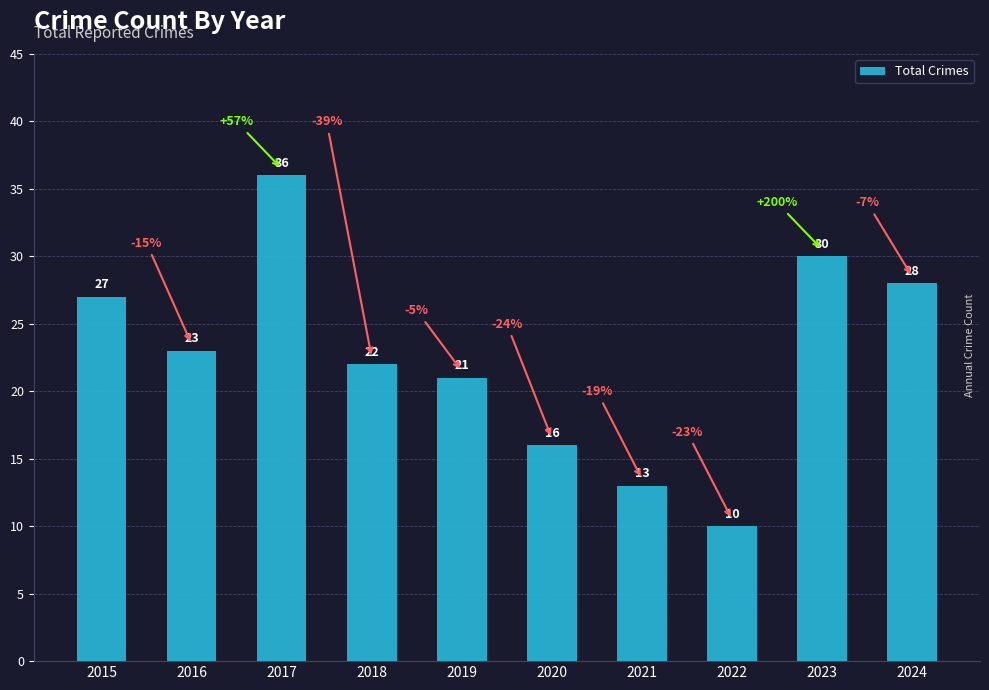

What is the maximum value shown in the chart?

36